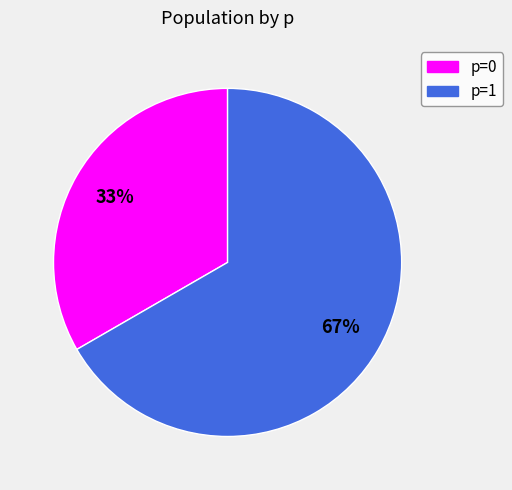

Is there any slice that represents more than half of the pie?

Yes